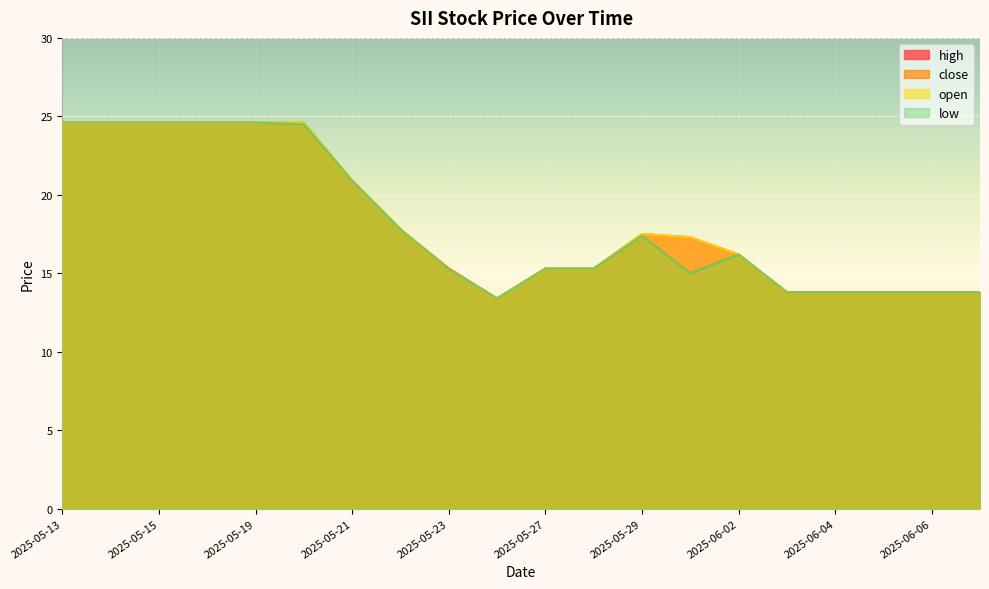

Where does the low series first go above 16?

2025-05-13